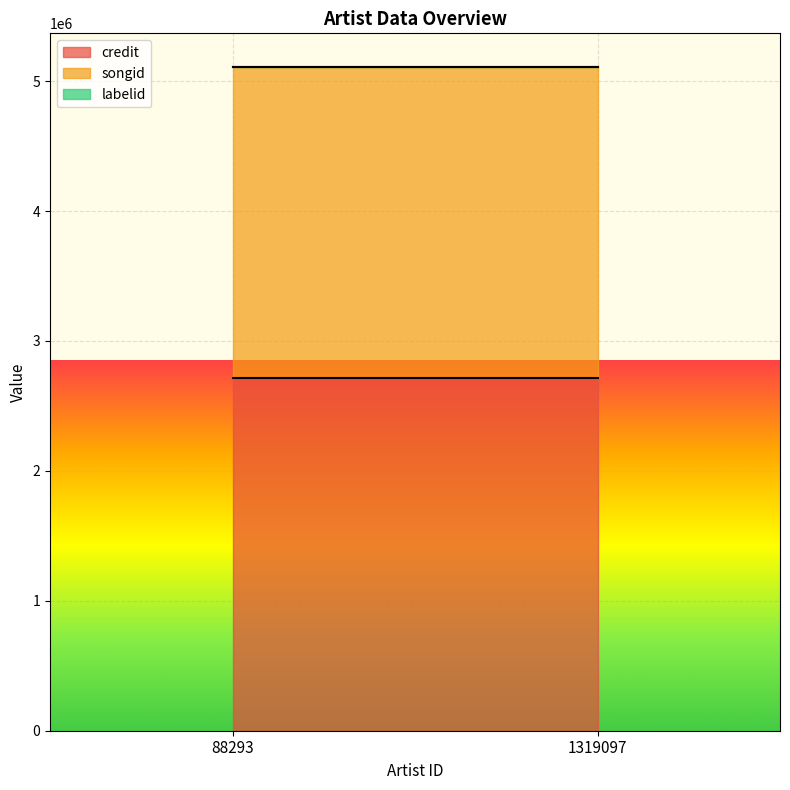

Reading left to right, extract all data points from this chart.

credit: 88293=2716335	1319097=2716335
songid: 88293=2394587	1319097=2394587
labelid: 88293=1318	1319097=1318